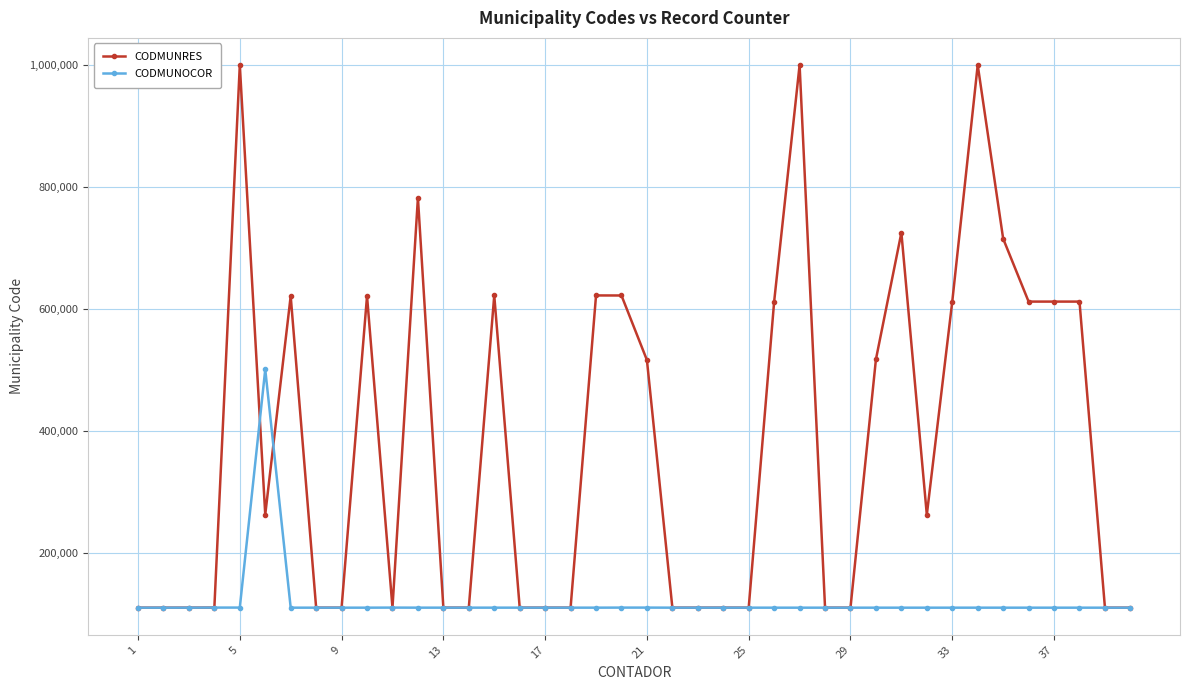

What is the sum of all CODMUNRES values?

15150276